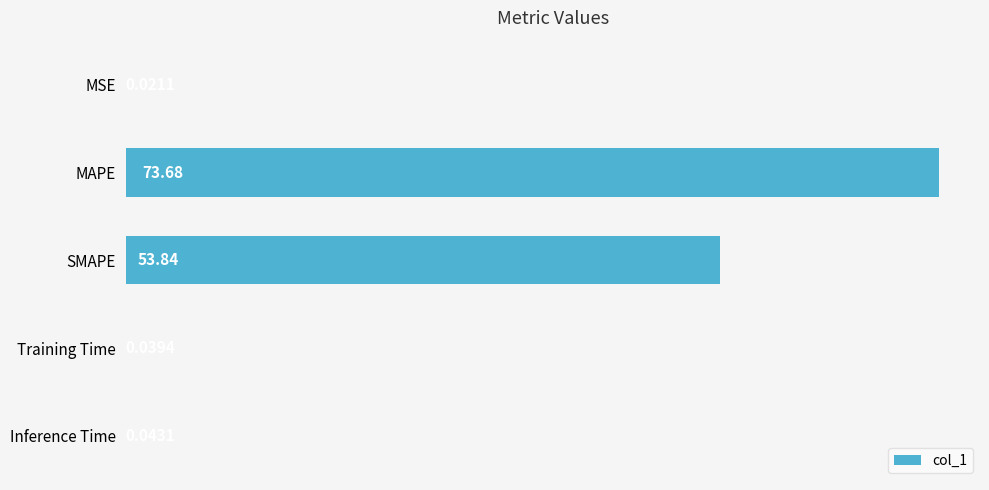

Which category has the highest value across all series?

MAPE